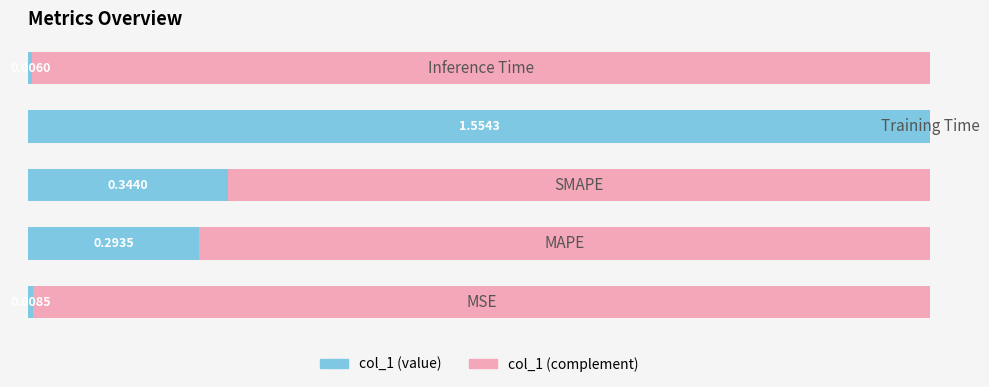

Which series has the widest spread of values?

col_1 (value)